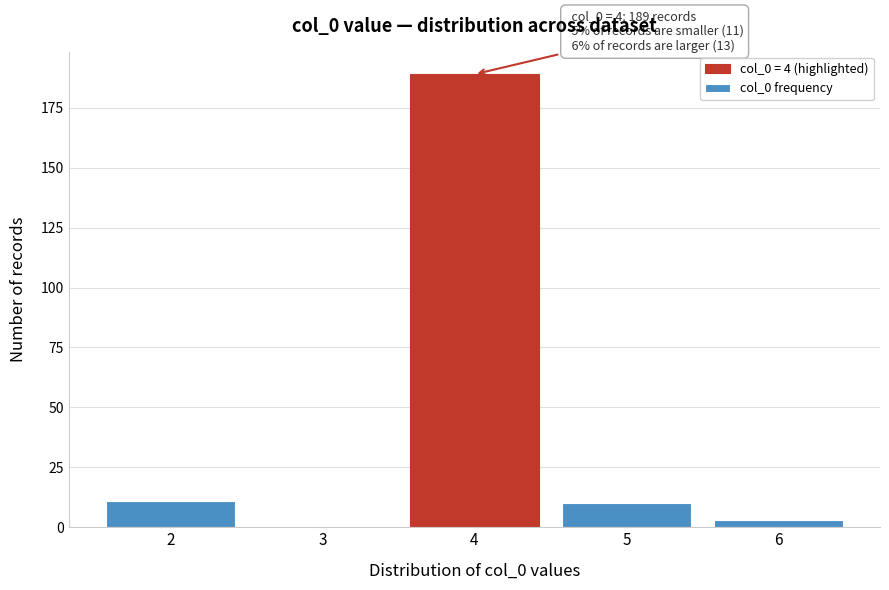

Which range on the x-axis has the tallest bar?

3.5 to 4.5